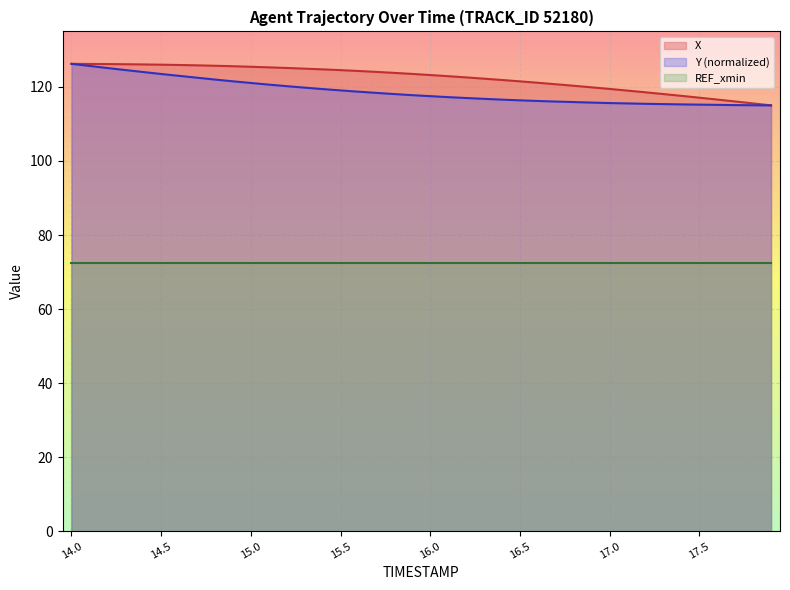

True or false: REF_xmin and X intersect in this chart.

False